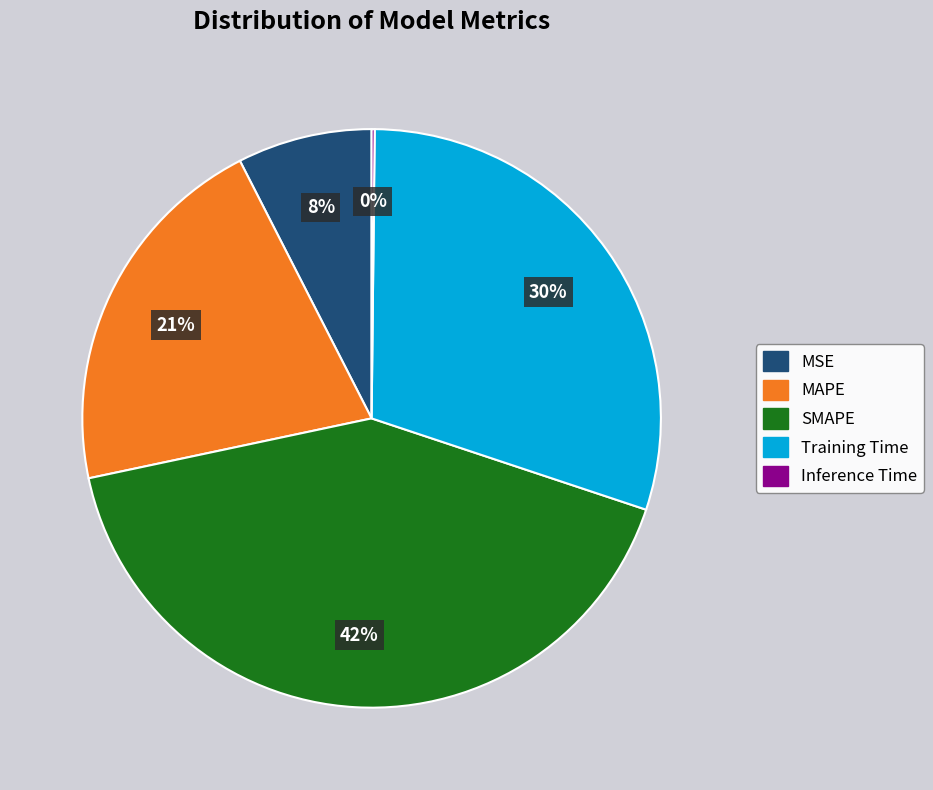

Combined, do SMAPE and Training Time account for over 50%?

Yes